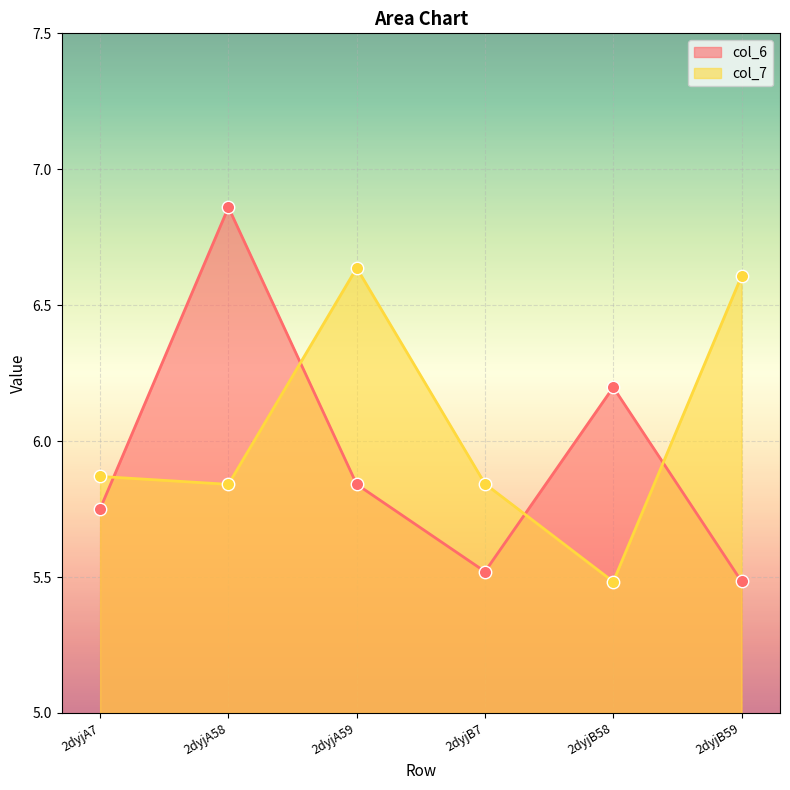

At which category is the sum across all series the highest?

2dyjA58